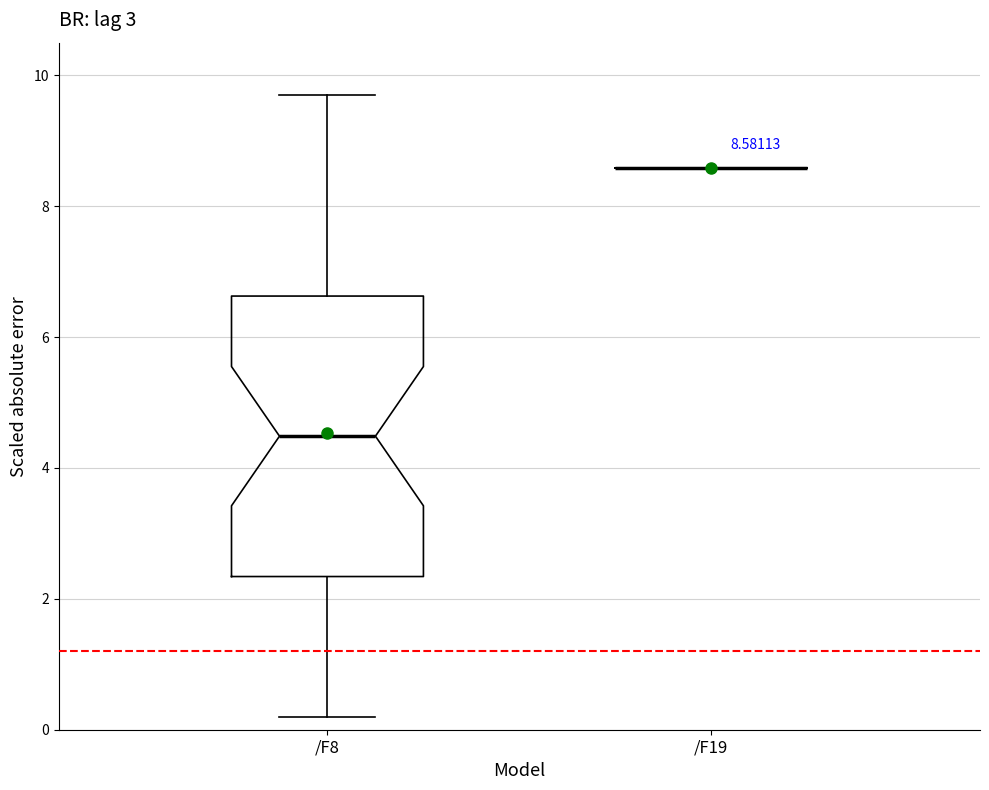

Comparing the boxes themselves (not the whiskers), which one is the tallest?

/F8